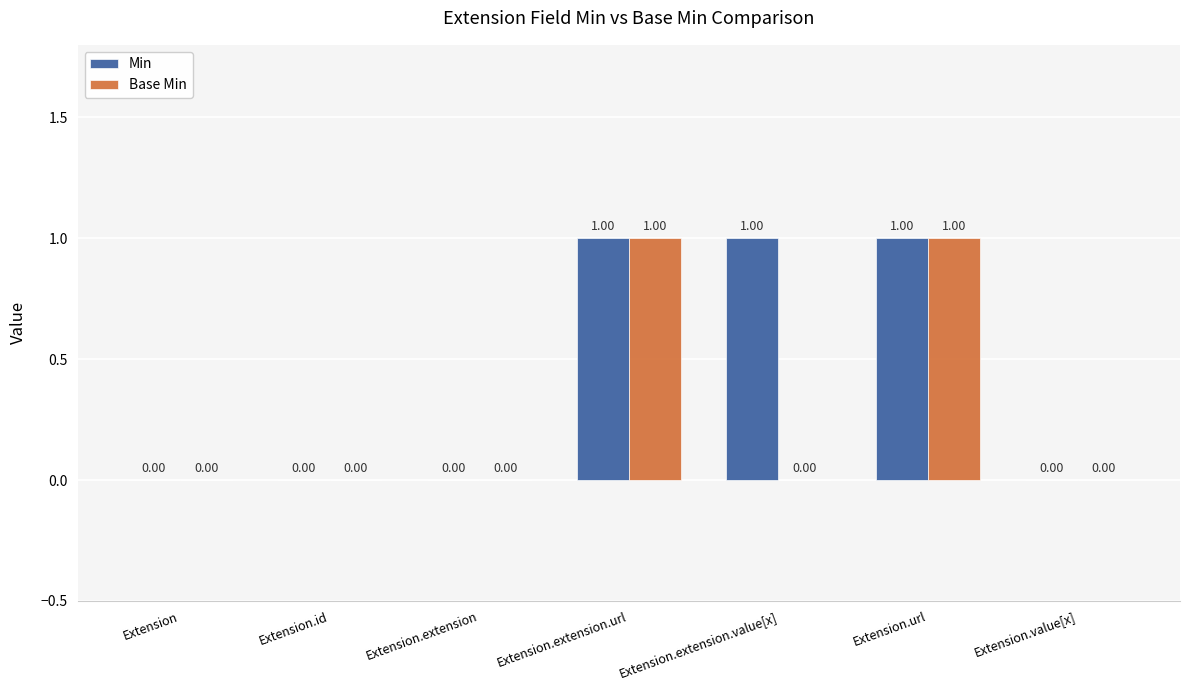

What is the sum of all Min values?

3